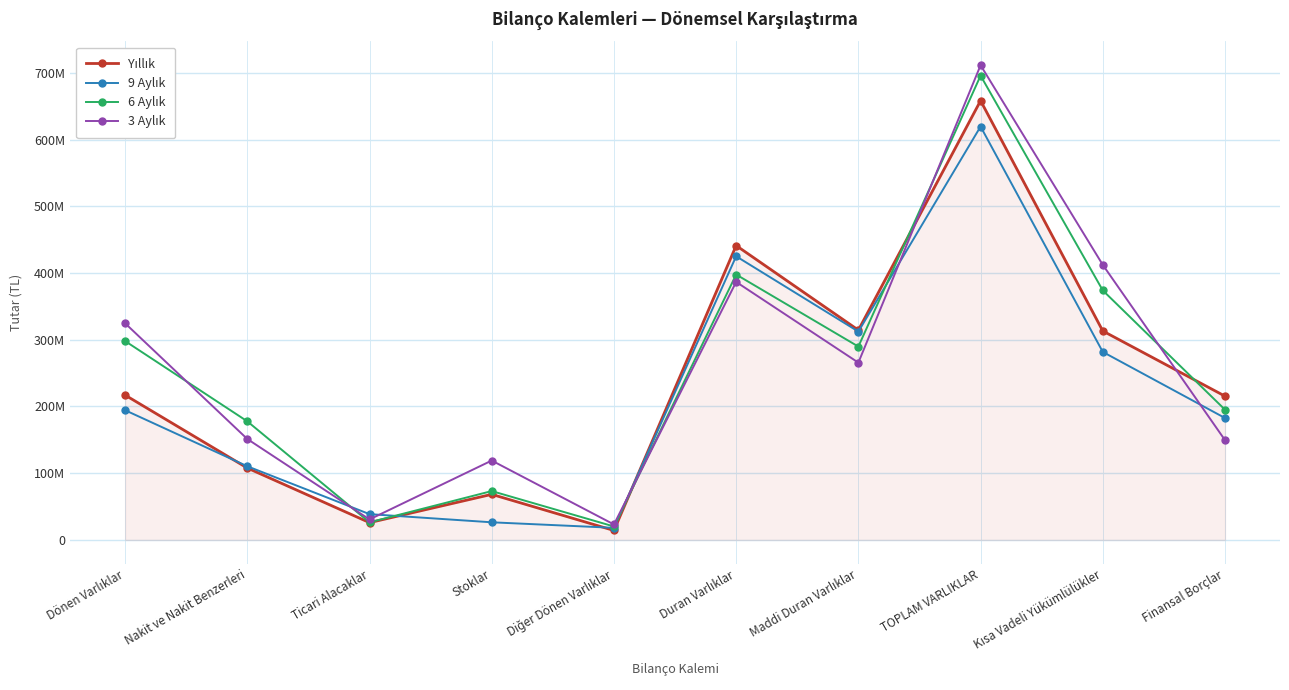

Is this an area chart (filled region under the line)?

Yes